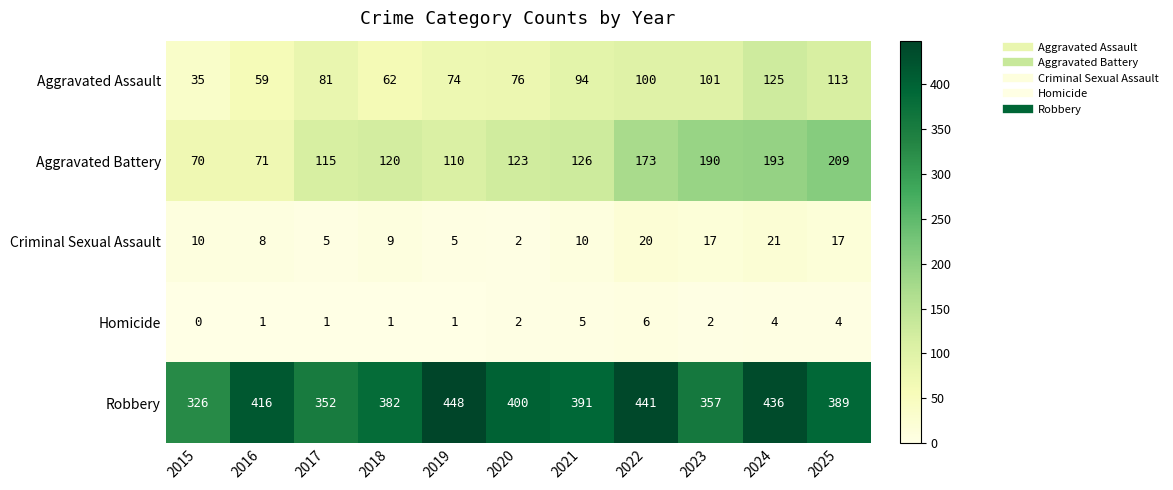

At which label does Aggravated Battery reach its peak?

2025